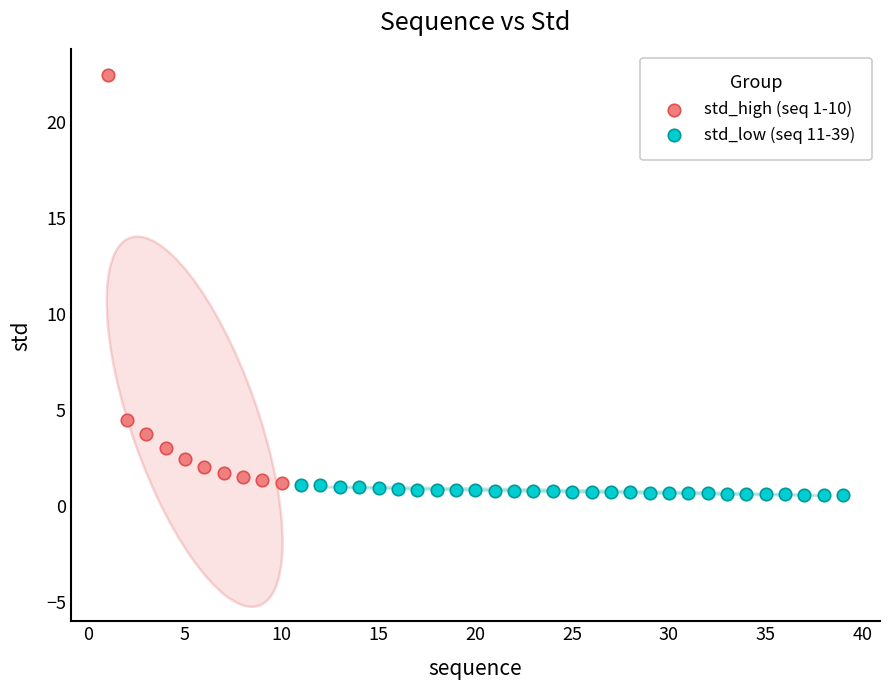

Which series has the largest Y range (max minus min)?

std_high (seq 1-10)